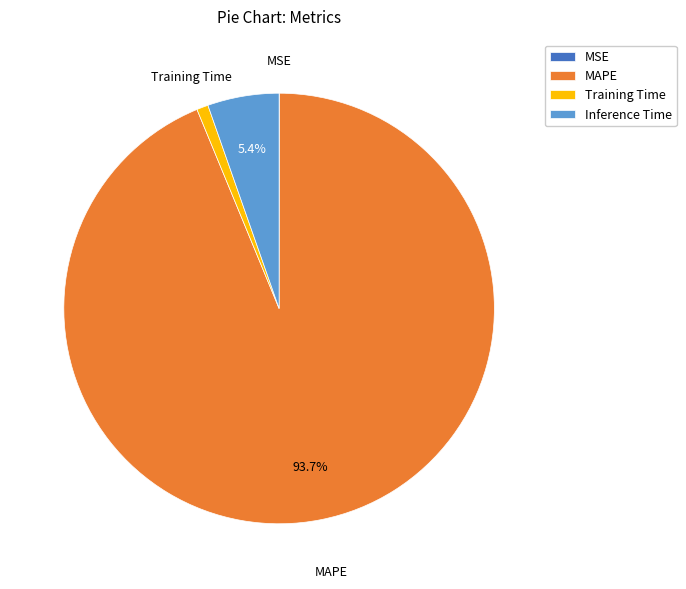

Is MAPE the majority of the pie?

Yes